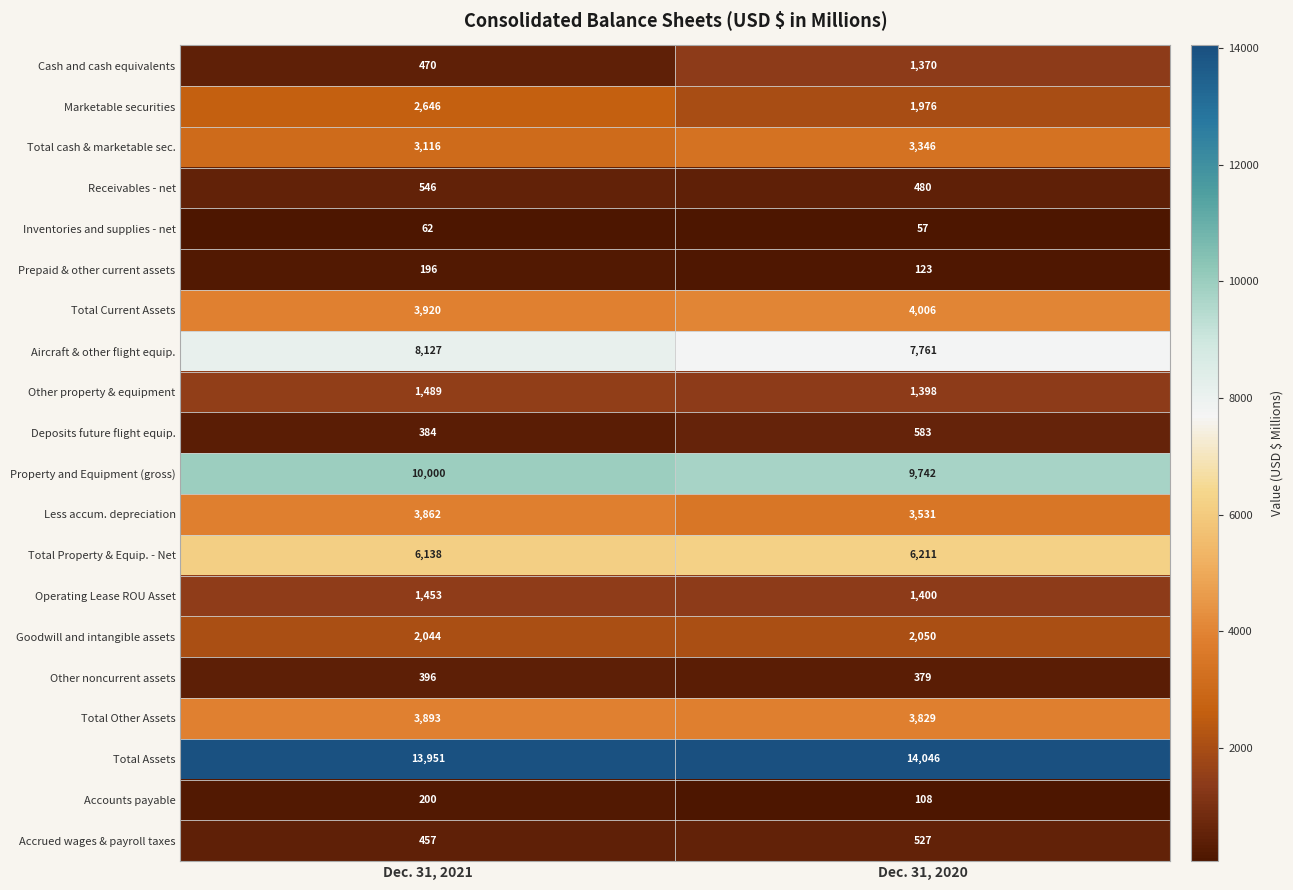

What is the difference between the highest and lowest values at Dec. 31, 2020?

13989